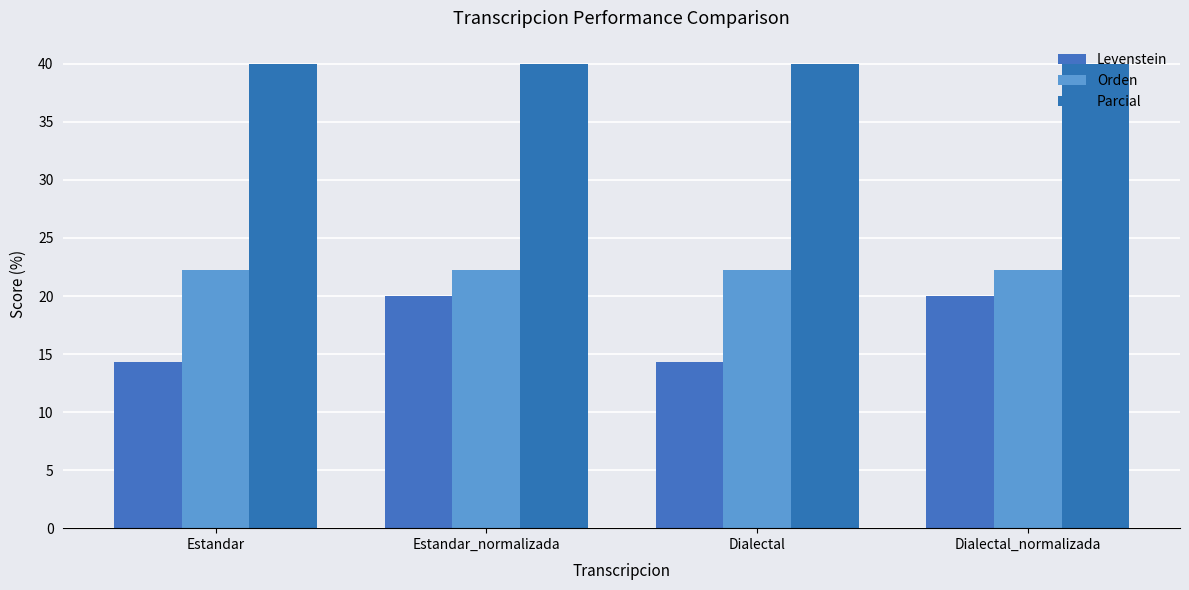

What is the average value of the Parcial series?

40.0